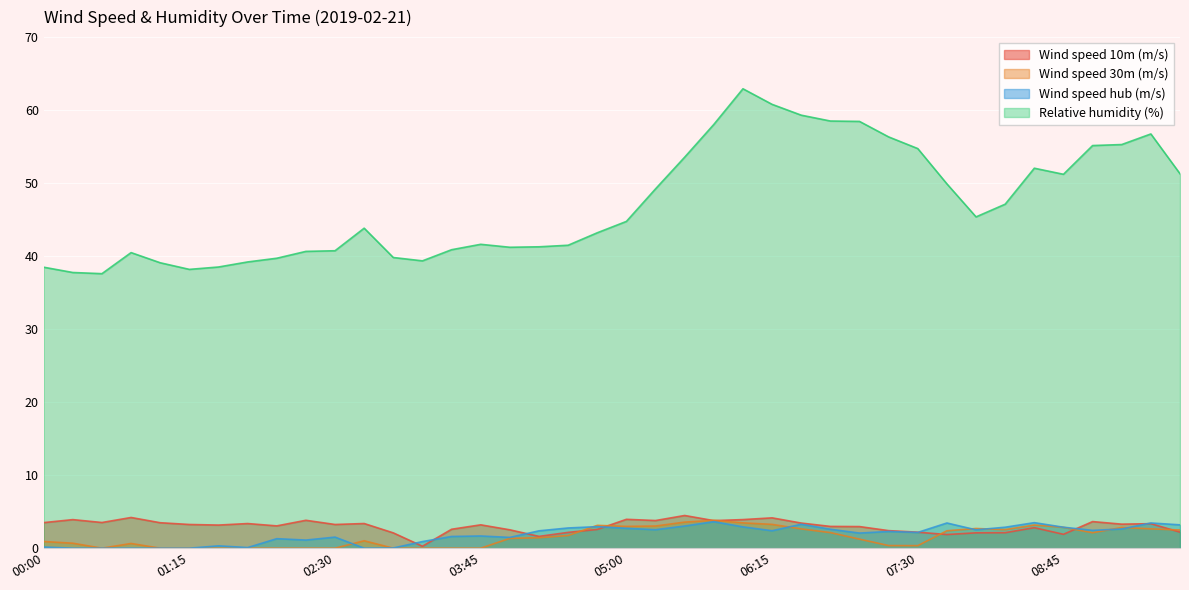

What value does the Wind speed hub (m/s) series have at 05:45?

3.6